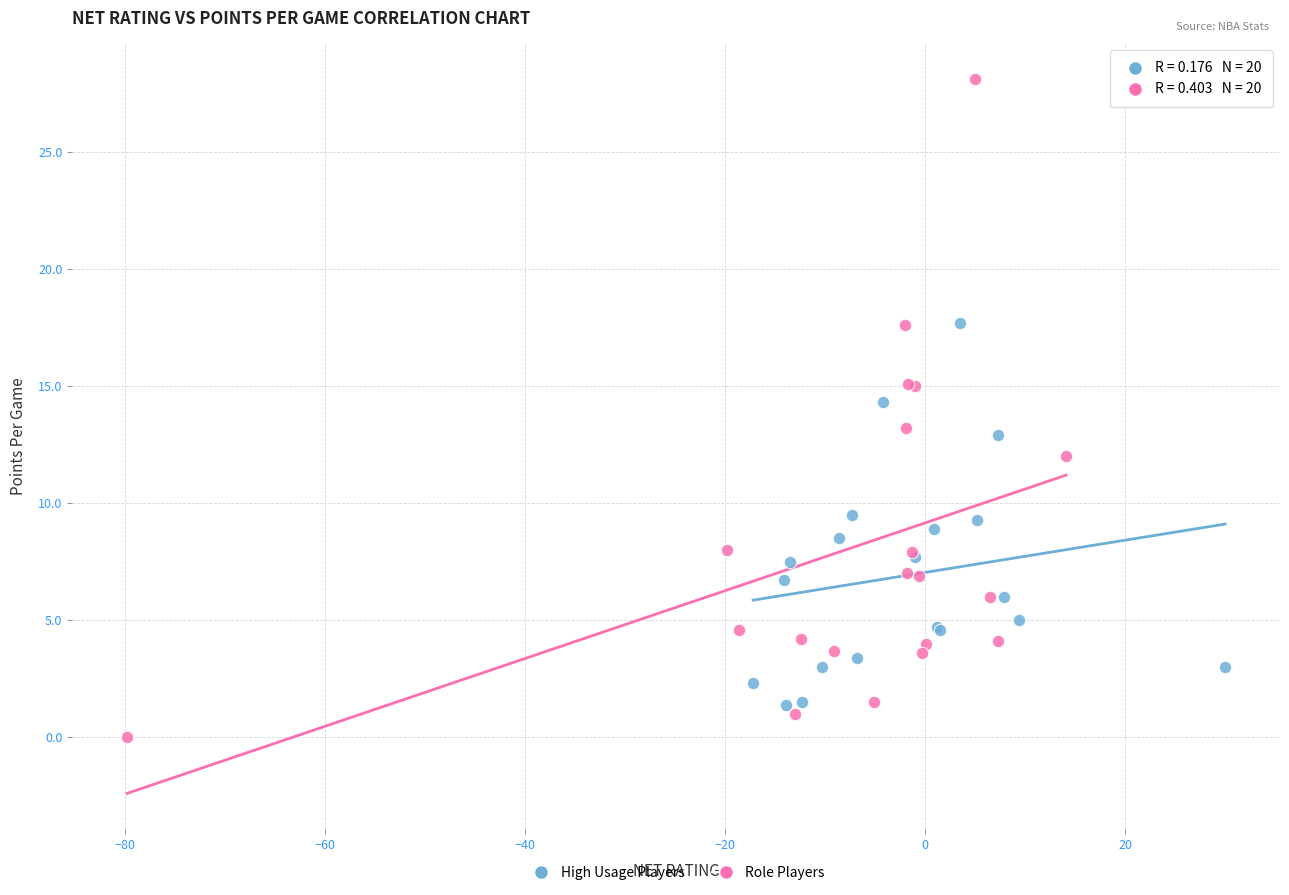

Which series contains the lowest Y value?

Role Players